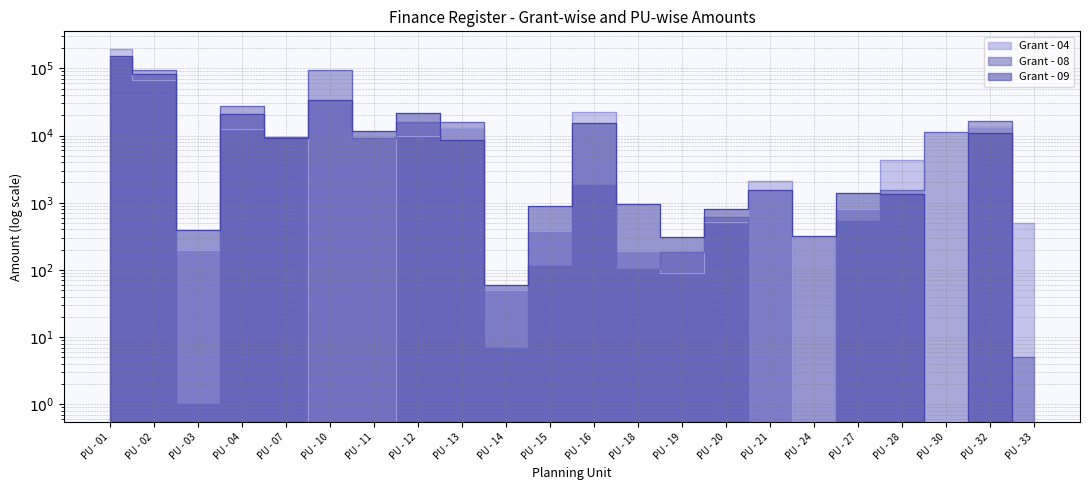

Reading left to right, what are all the values shown in this chart?

Grant - 09: 151862	83665	399	20860	9068	34201	11562	21817	8594	60	907	15463	965	305	794	1524	318	1408	1349	0	10853	0
Grant - 08: 143268	93134	1	27563	9370	95050	9043	15985	15817	7	116	1829	103	188	621	0	0	541	1569	11251	16207	5
Grant - 04: 193037	67389	199	12491	9379	0	0	9810	13126	50	382	21994	192	90	516	2072	0	814	4338	0	13499	499